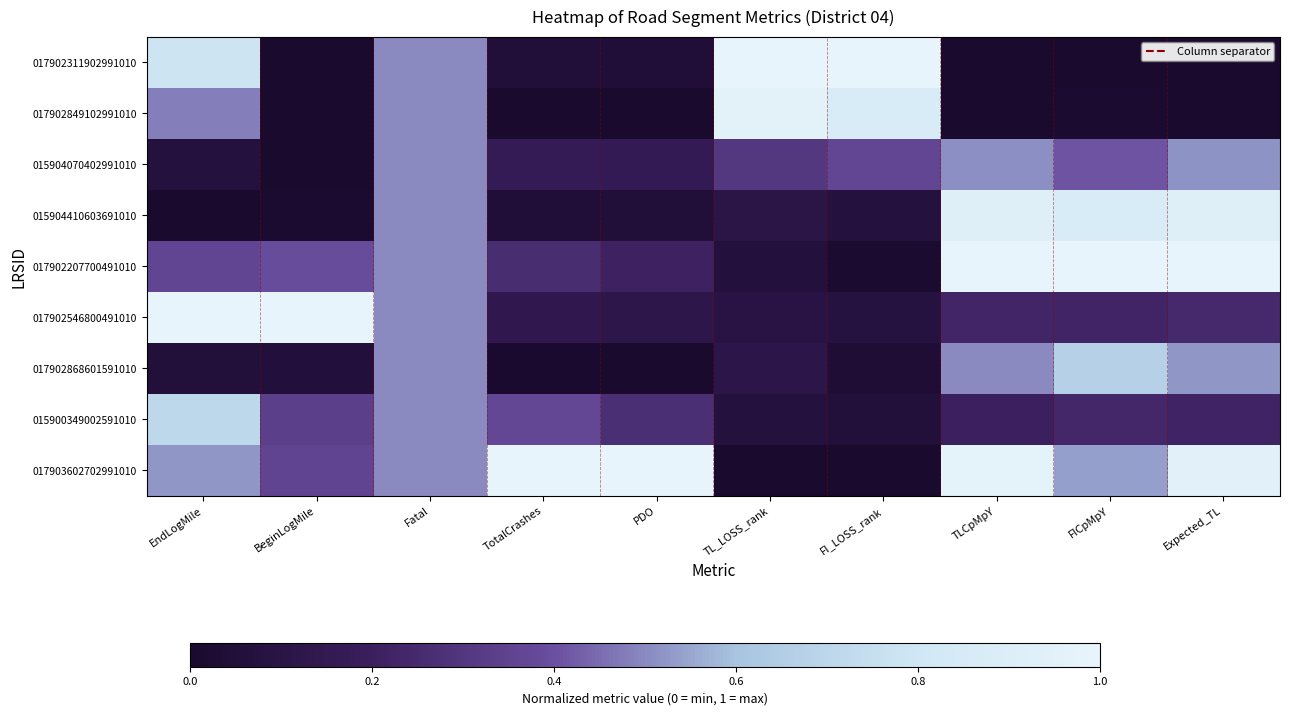

What is the total value across all series at TL_LOSS_rank?

2.7